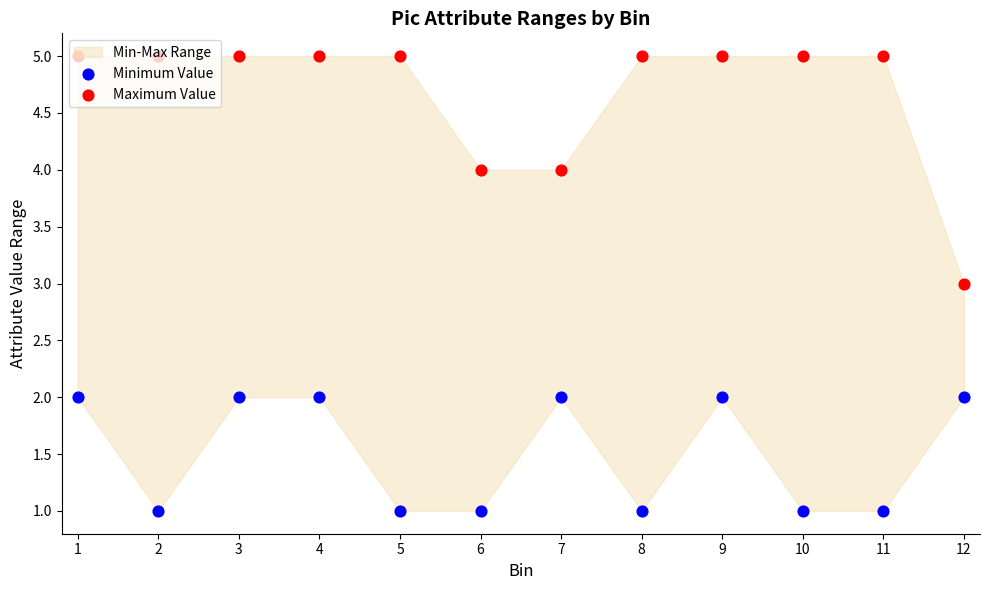

Which series has the largest total across all categories?

Maximum Value